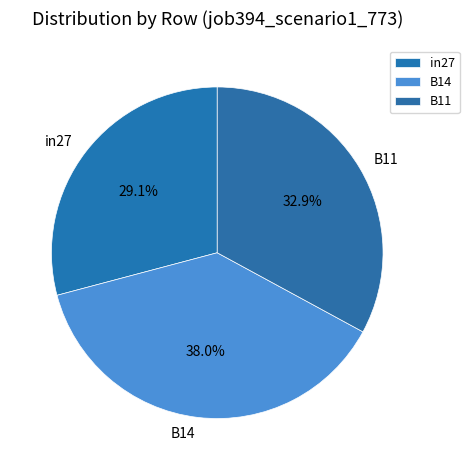

Is there any slice that represents more than half of the pie?

No